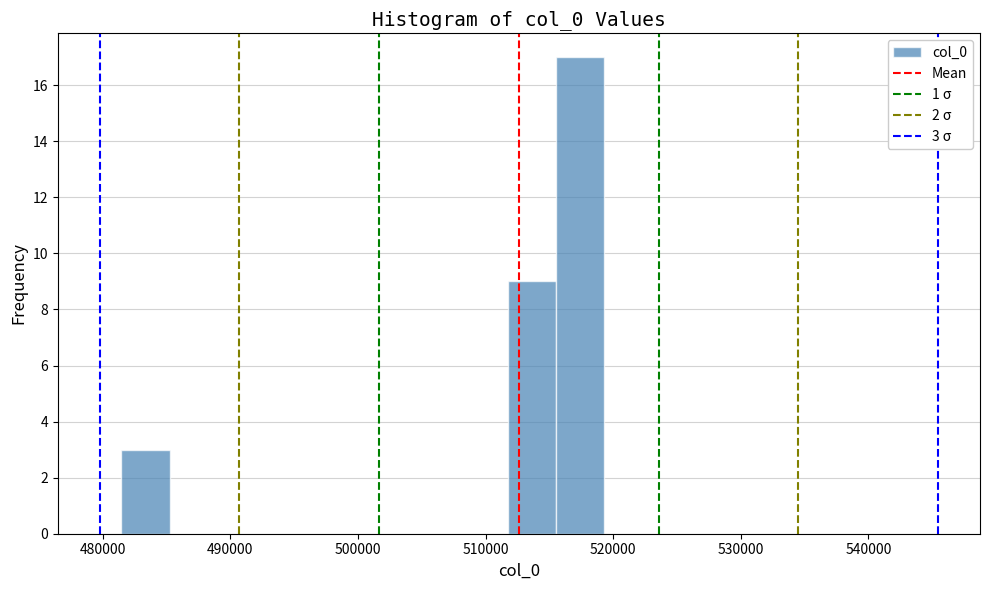

Around what value on the x-axis is the tallest bar? Give the approximate position of its centre, as read against the axis.

517000